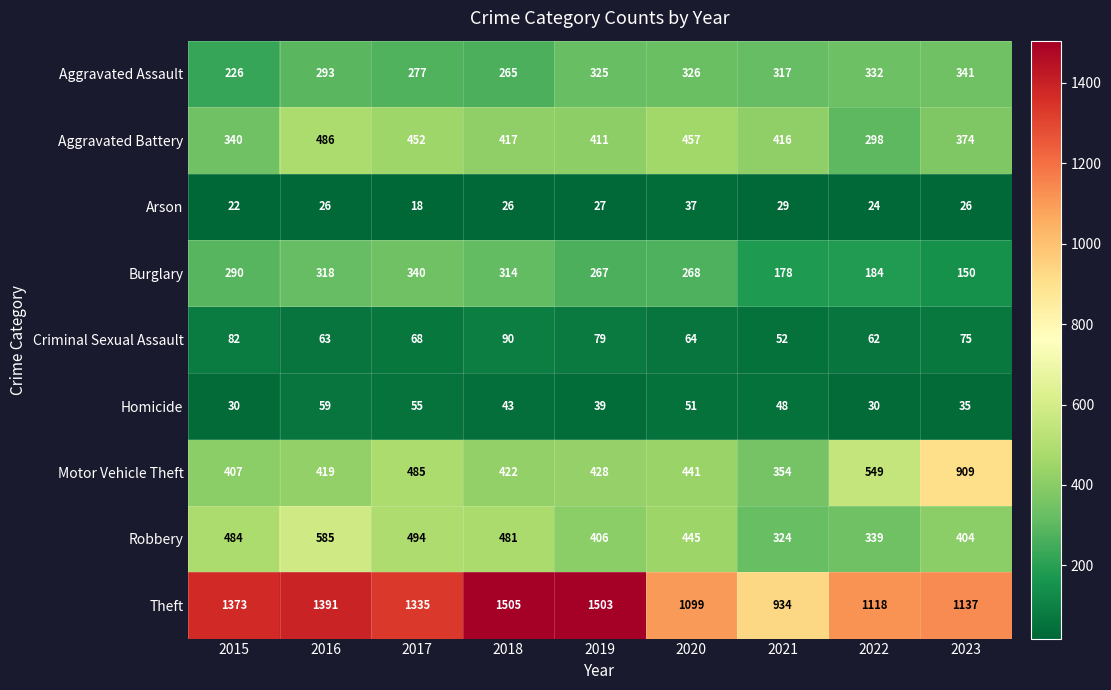

What is the sum of all Motor Vehicle Theft values?

4414